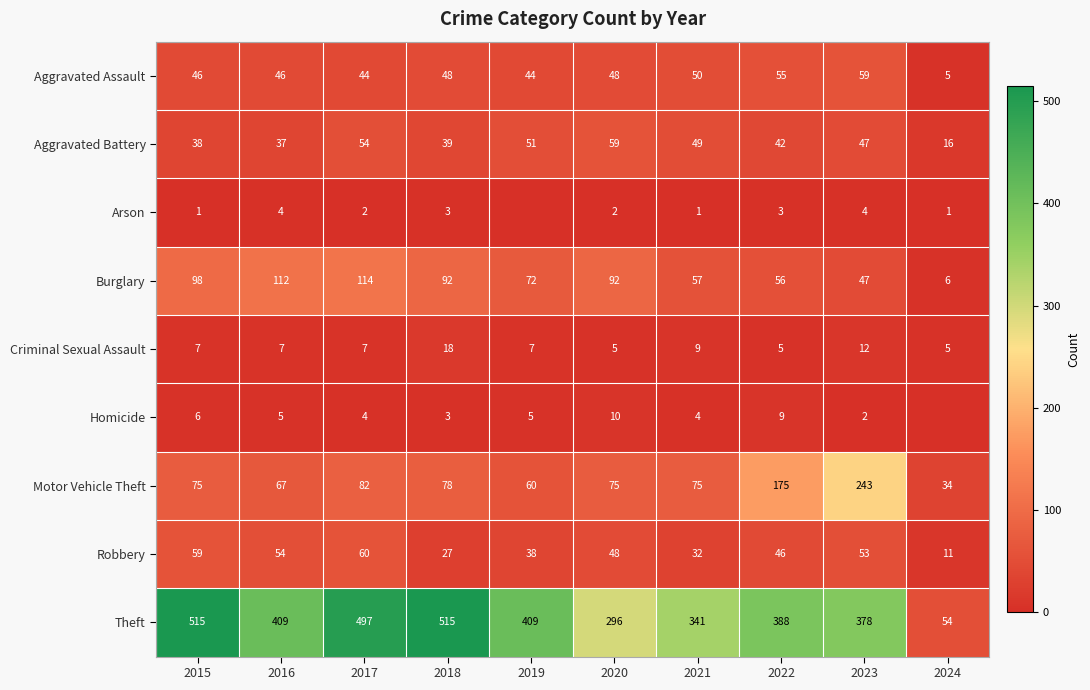

The Aggravated Battery series shows 51 at 2019. True or false?

True